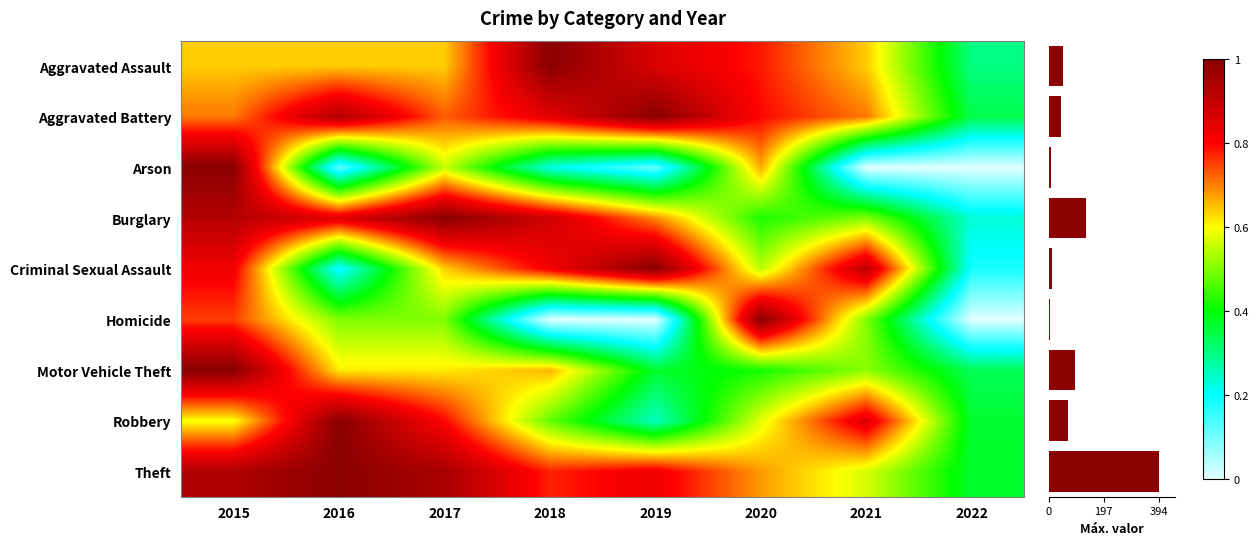

What is the difference between the second highest and minimum values in the Arson series?

0.7